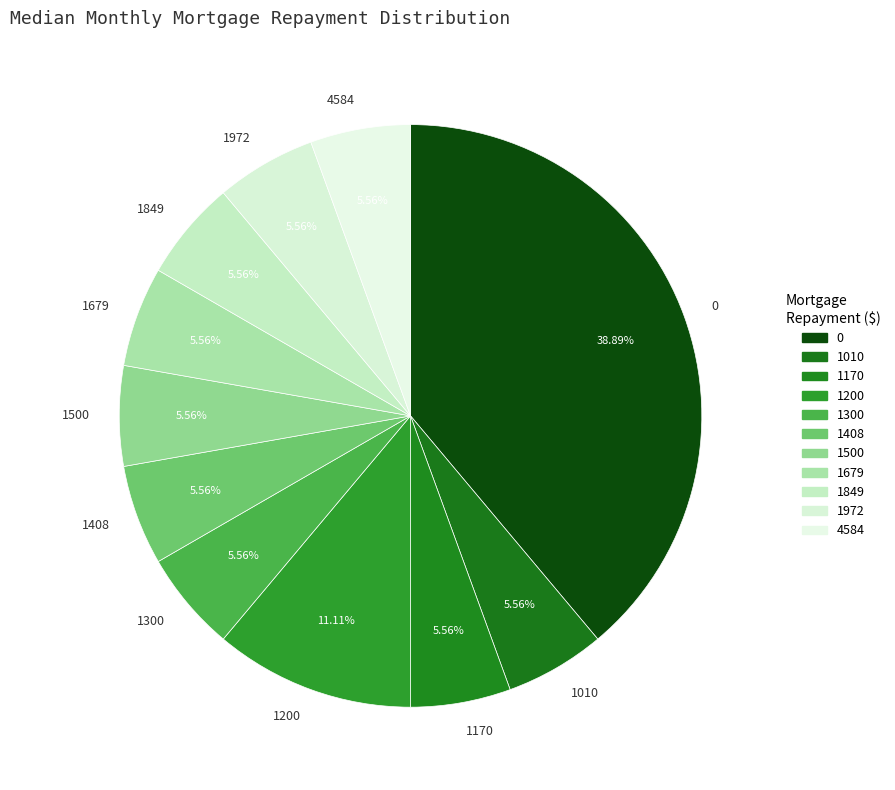

Does any single category account for the majority?

No